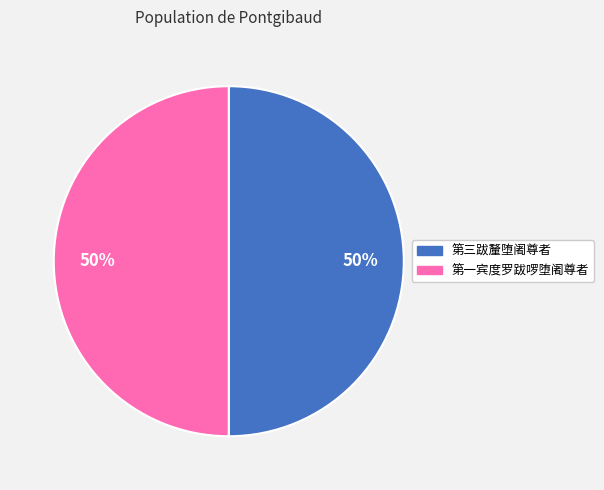

To the nearest percent, what is the average slice percentage?

50%